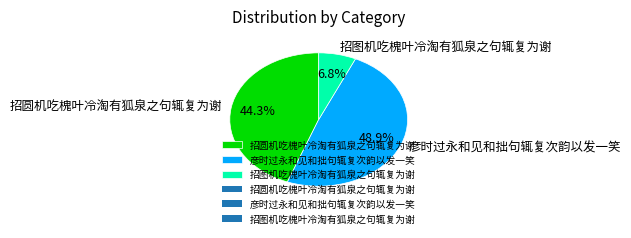

Which has a higher value, 彦时过永和见和拙句辄复次韵以发一笑 or 招圆机吃槐叶冷淘有狐泉之句辄复为谢?

彦时过永和见和拙句辄复次韵以发一笑